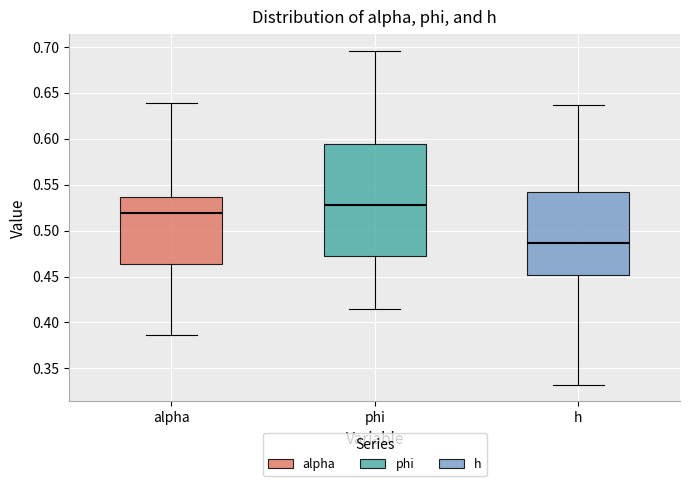

Reading left to right, transcribe this box plot: for each box, give where its median line is, the range the box spans, and where its two whiskers end, as read against the y-axis. The values are not printed on the chart, so give them approximately, as read against the axis.

alpha: median 0.520, box 0.465 to 0.535, whiskers 0.385 to 0.640
phi: median 0.530, box 0.470 to 0.595, whiskers 0.415 to 0.695
h: median 0.485, box 0.450 to 0.540, whiskers 0.330 to 0.635